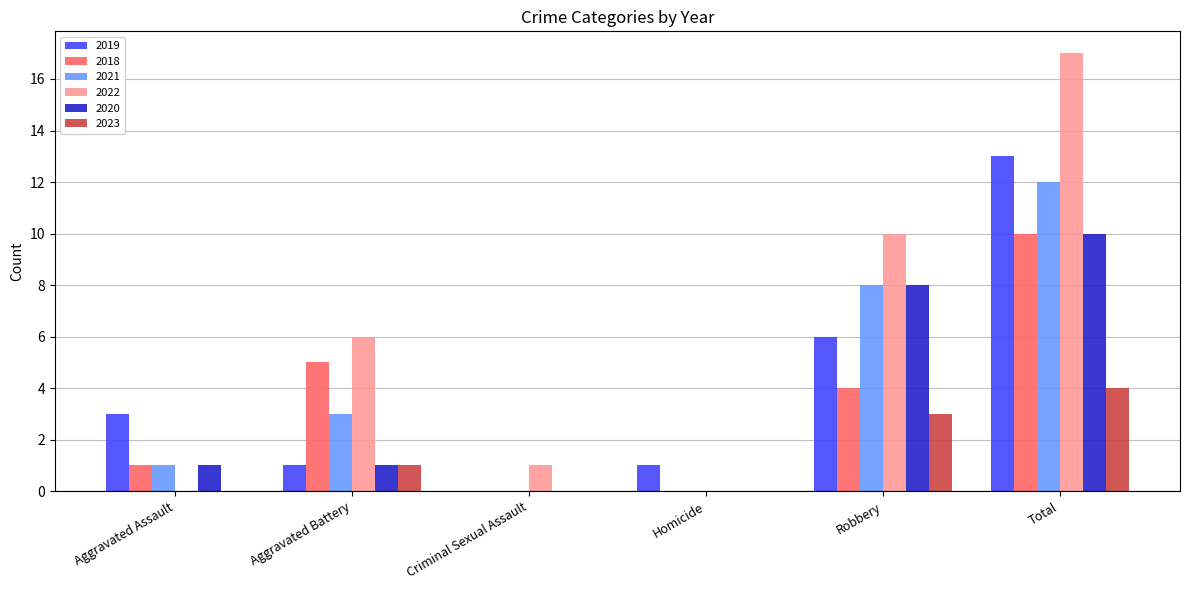

What value does the 2018 series have at Aggravated Battery, to the nearest 5?

5